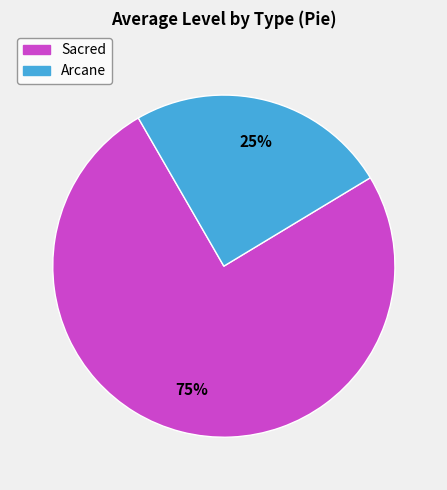

To the nearest percent, what is the combined percentage of Arcane and Sacred?

100%